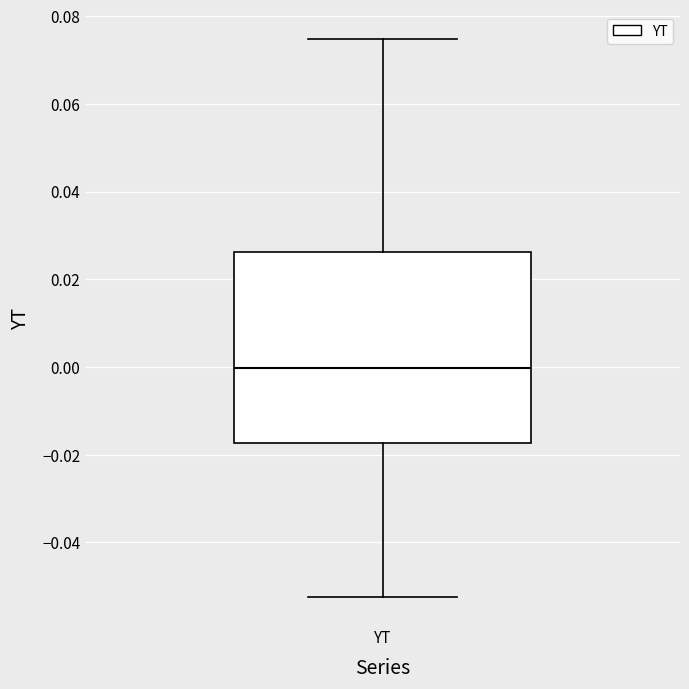

Transcribe this box plot: give where the median line is, the range the box spans, and where the two whiskers end, as read against the y-axis. The values are not printed on the chart, so give them approximately, as read against the axis.

median 0.000, box -0.018 to 0.026, whiskers -0.052 to 0.074